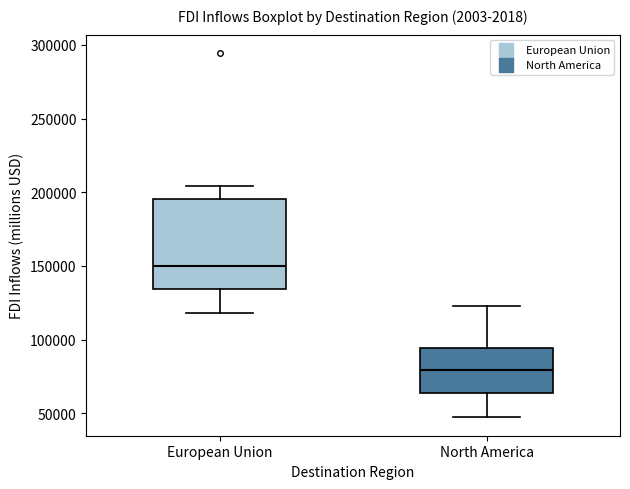

Reading left to right, transcribe this box plot: for each box, give where its median line is, the range the box spans, and where its two whiskers end, as read against the y-axis. The values are not printed on the chart, so give them approximately, as read against the axis.

European Union: median 150000, box 135000 to 195000, whiskers 120000 to 205000
North America: median 80000, box 65000 to 95000, whiskers 45000 to 125000